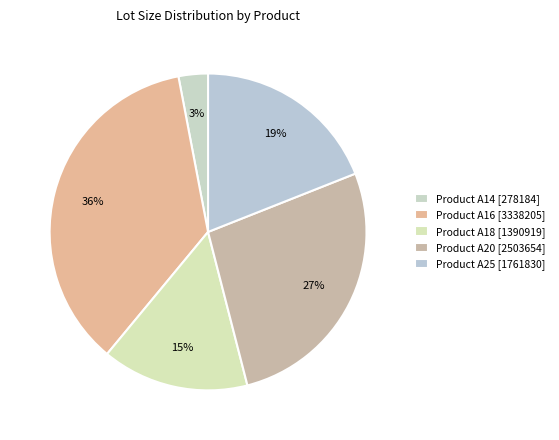

To the nearest percent, what is the difference between the largest and smallest slice percentages?

33%